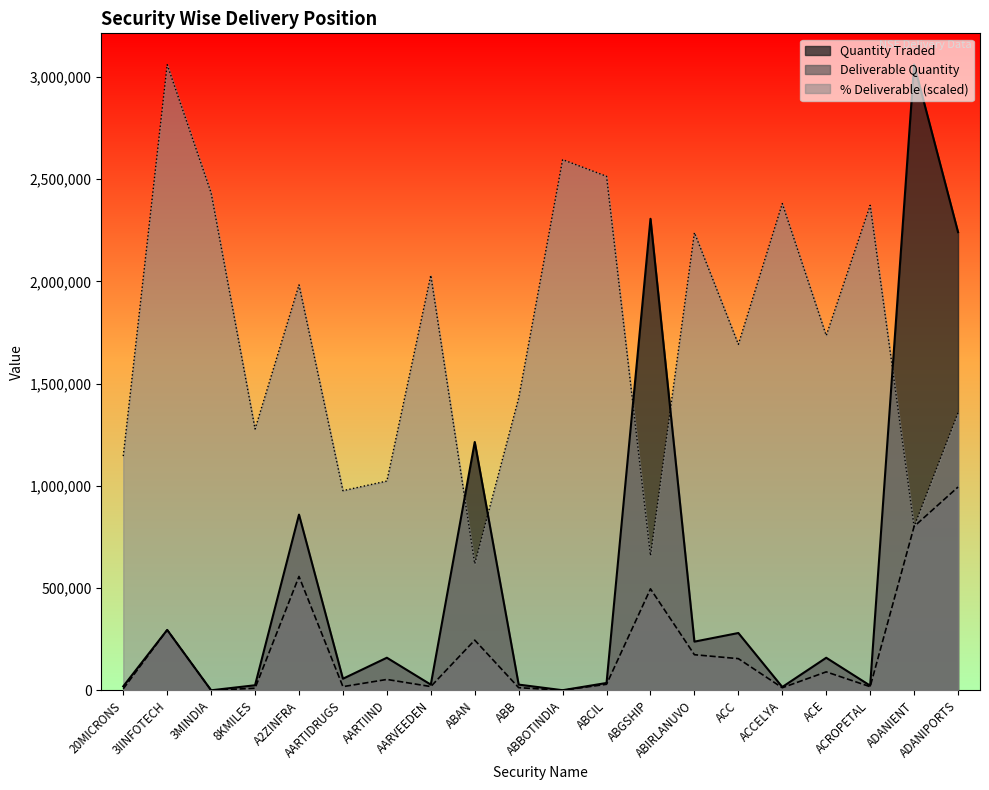

What value does the Quantity Traded series have at 3MINDIA?

322.0